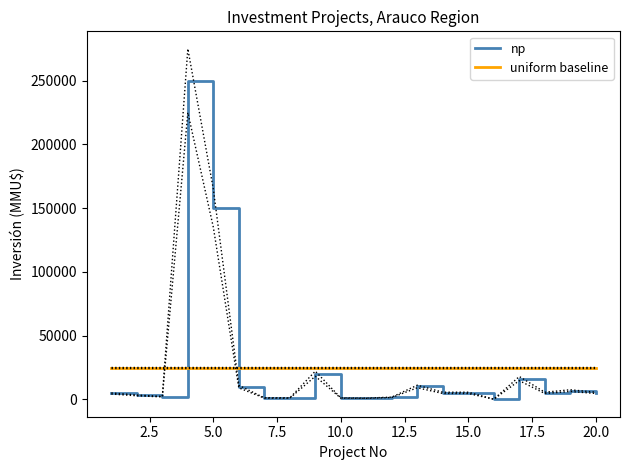

True or false: uniform baseline and np intersect in this chart.

True